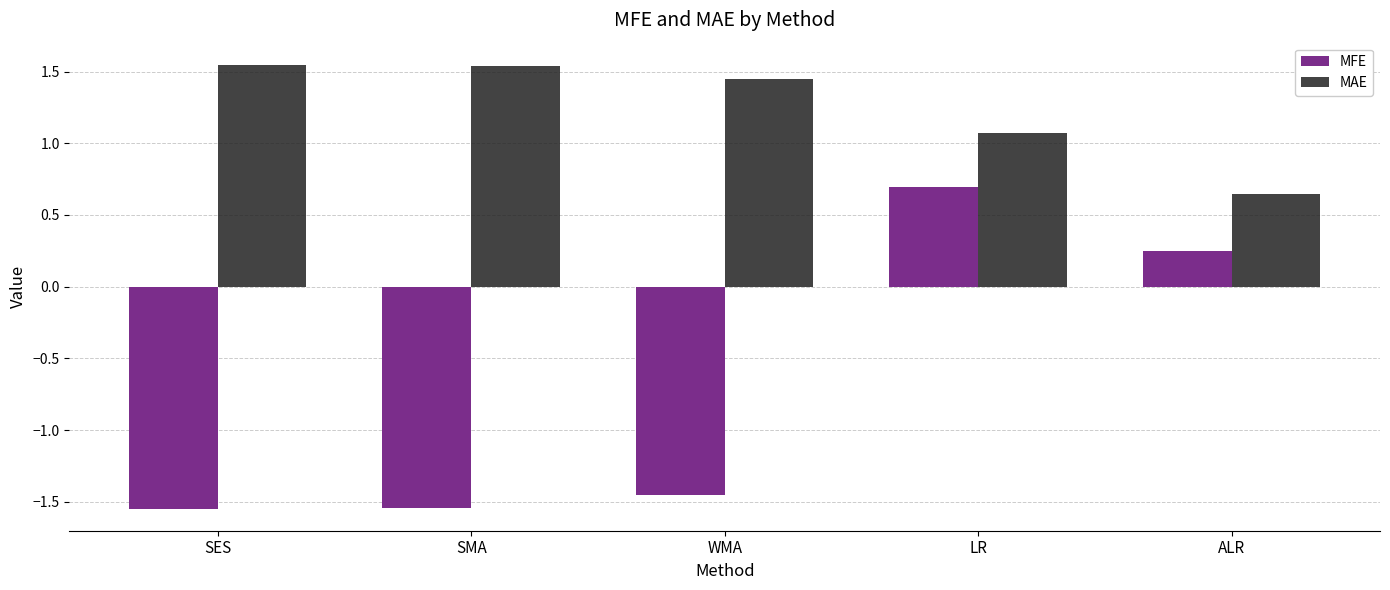

What is the spread (max minus min) of values at SMA?

3.1